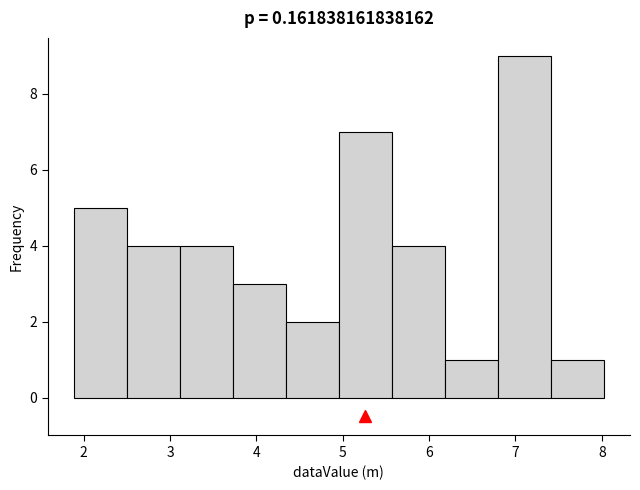

Reading left to right, list every bar in this chart as the range it spans on the x-axis followed by its height. Neither the bar edges nor the heights are printed on the chart, so give them approximately, as read against the axes.

1.9 to 2.5: 5
2.5 to 3.1: 4
3.1 to 3.7: 4
3.7 to 4.3: 3
4.3 to 5.0: 2
5.0 to 5.6: 7
5.6 to 6.2: 4
6.2 to 6.8: 1
6.8 to 7.4: 9
7.4 to 8.0: 1